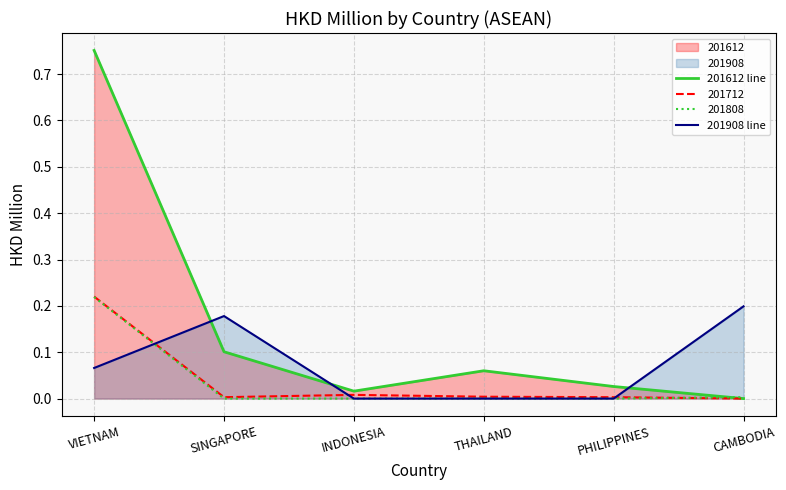

In 201612 line, how many points are lower than both neighbors (excluding endpoints)?

1